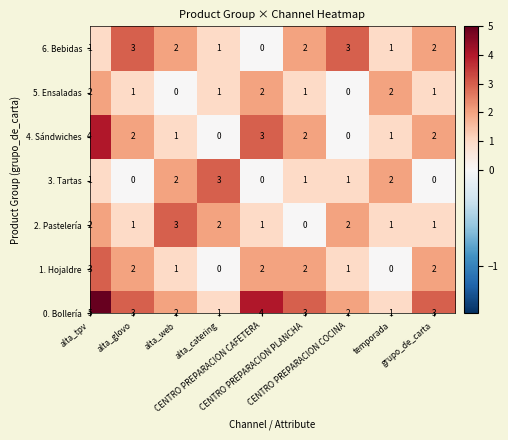

Reading left to right, what are all the values shown in this chart?

0. Bollería: 5	3	2	1	4	3	2	1	3
1. Hojaldre: 3	2	1	0	2	2	1	0	2
2. Pastelería: 2	1	3	2	1	0	2	1	1
3. Tartas: 1	0	2	3	0	1	1	2	0
4. Sándwiches: 4	2	1	0	3	2	0	1	2
5. Ensaladas: 2	1	0	1	2	1	0	2	1
6. Bebidas: 1	3	2	1	0	2	3	1	2